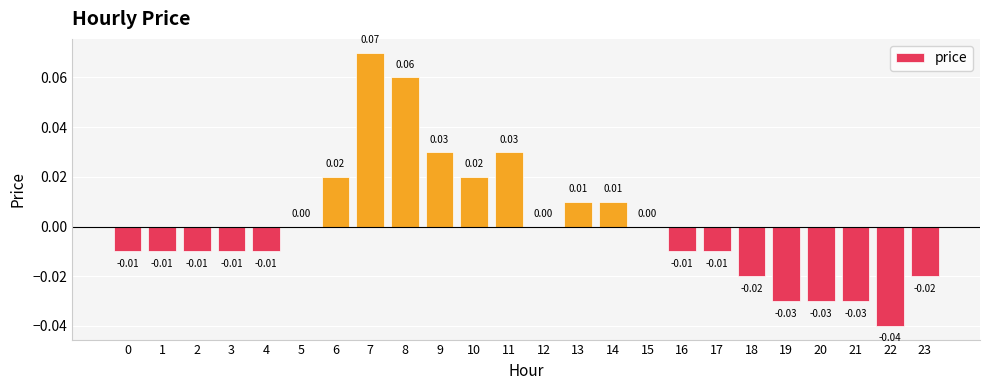

Between 10 and 18, which is larger?

10